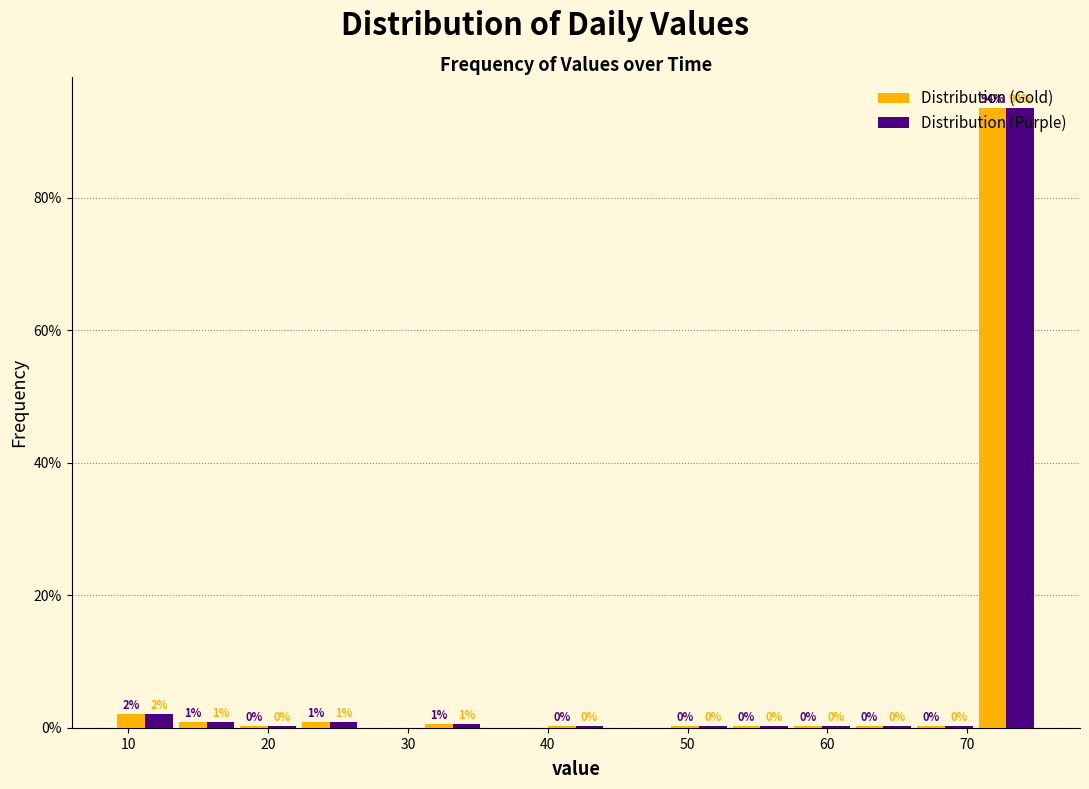

In the Distribution (Purple) series, which range on the x-axis has the tallest bar?

70.6 to 75.0